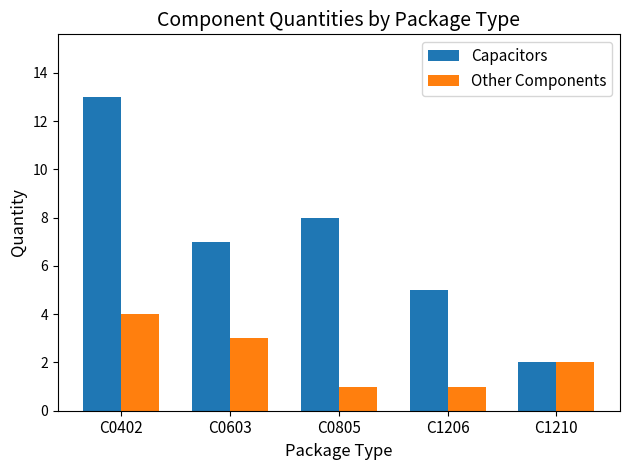

How many data points in Other Components are less than 2?

2